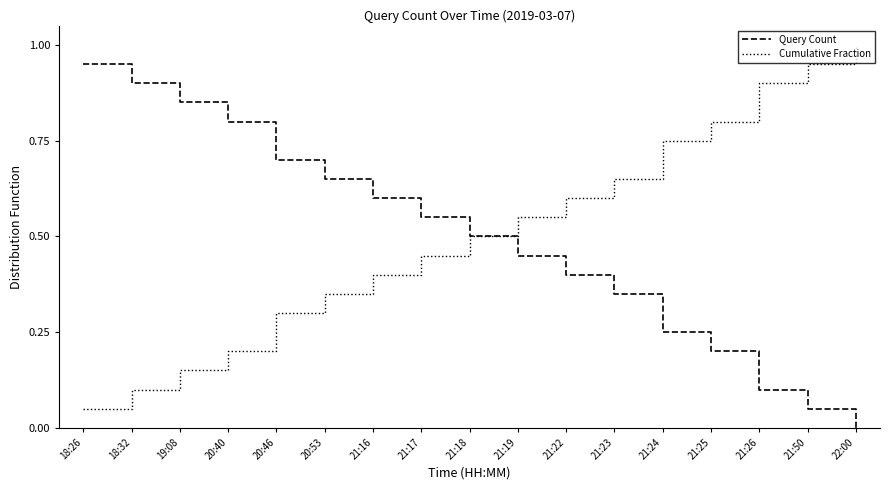

Rank the series by their maximum value, from highest to lowest.

Cumulative Fraction, Query Count